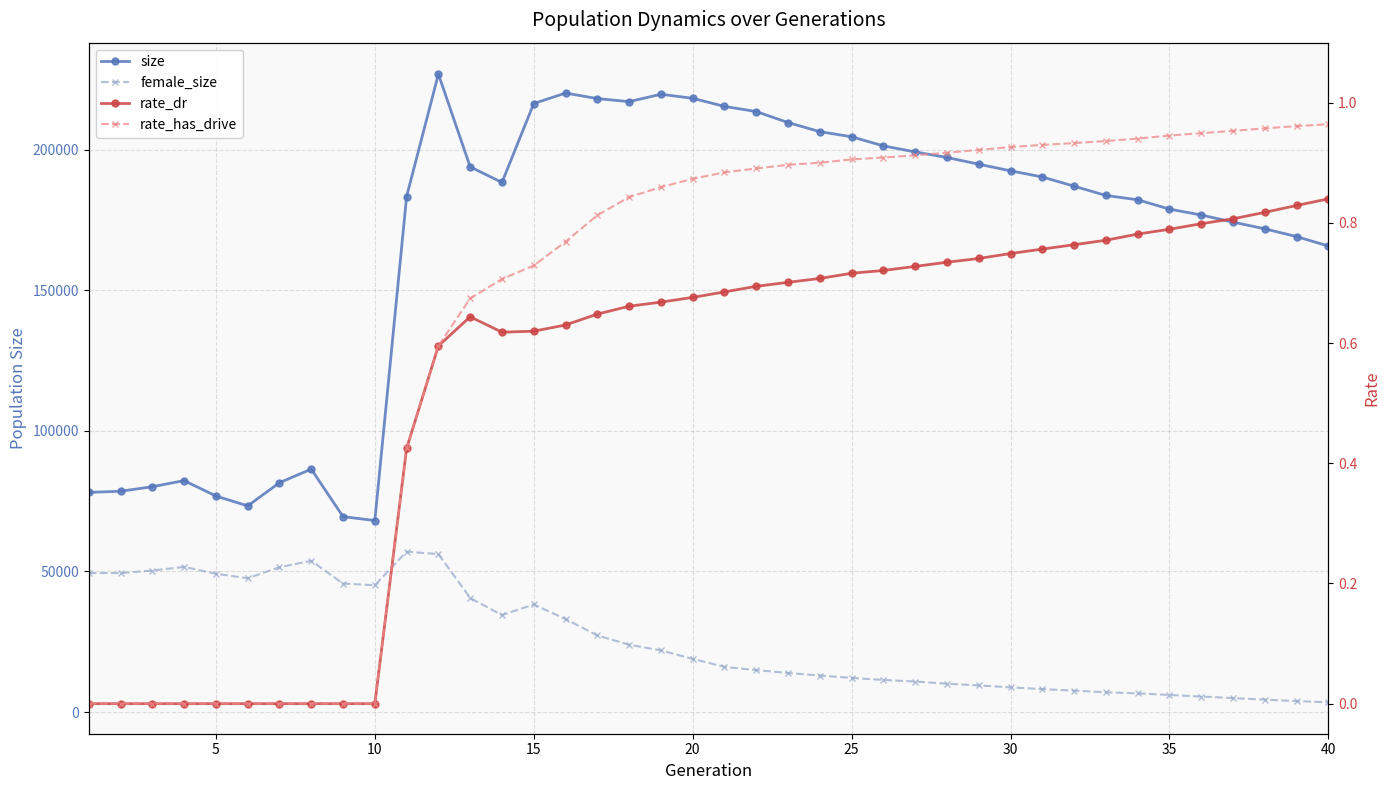

True or false: rate_has_drive and rate_dr intersect in this chart.

False